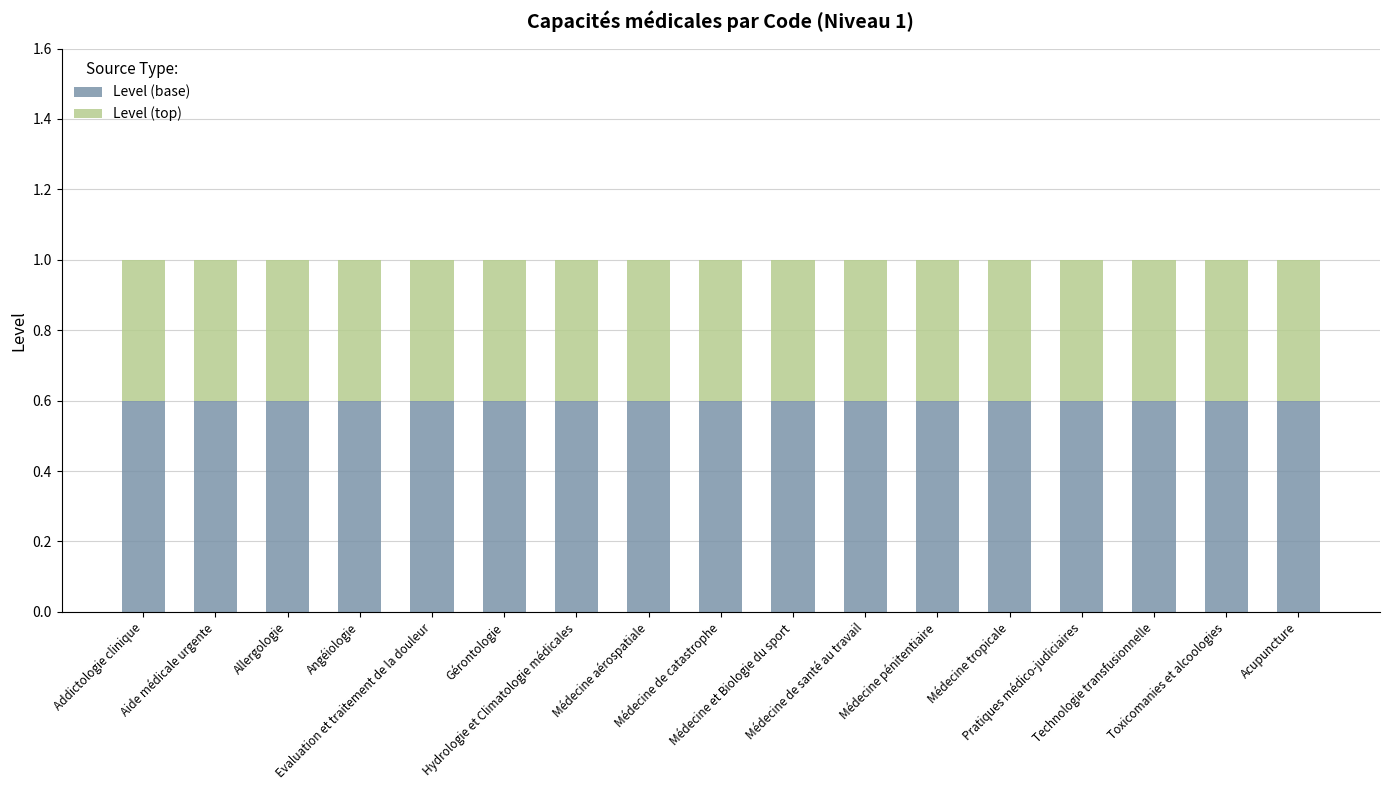

What is the sum of all Level (base) values?

10.2